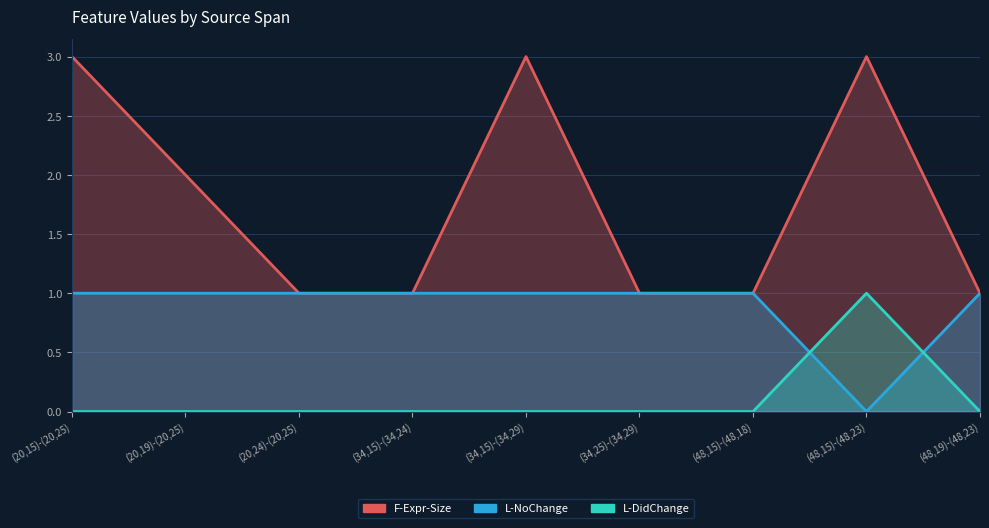

What is the sum of the L-NoChange values at (48,19)-(48,23) and (20,19)-(20,25)?

2